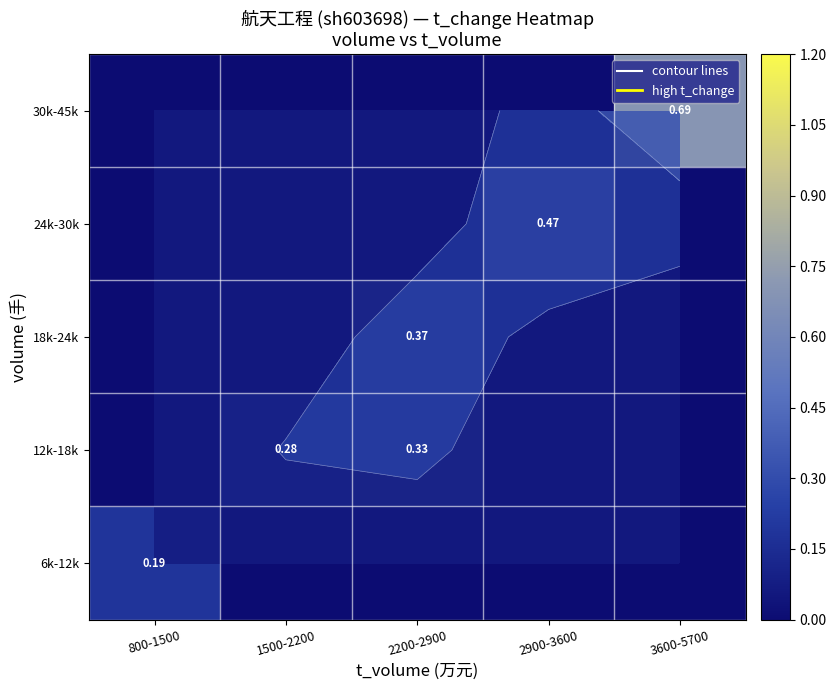

True or false: 12k-18k has a value of 0.1 at 2200-2900.

False